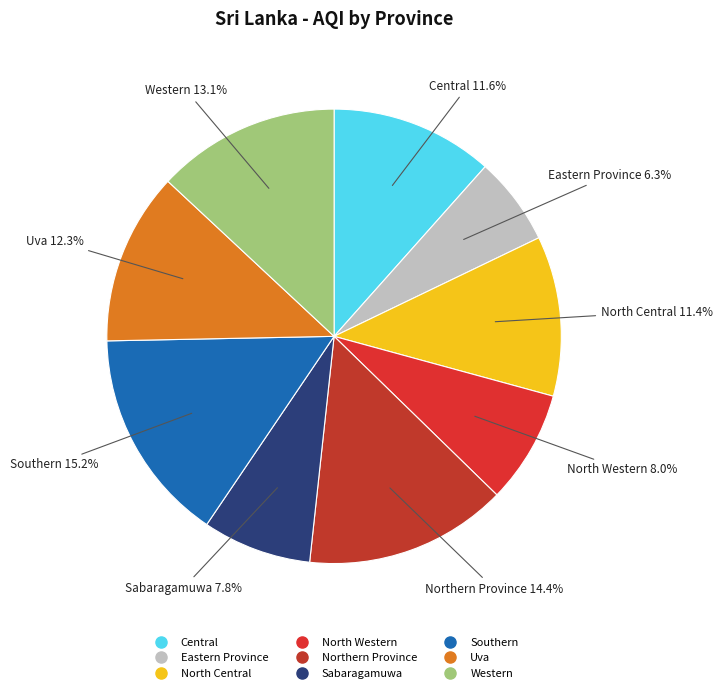

Which slice is the smallest?

Eastern Province